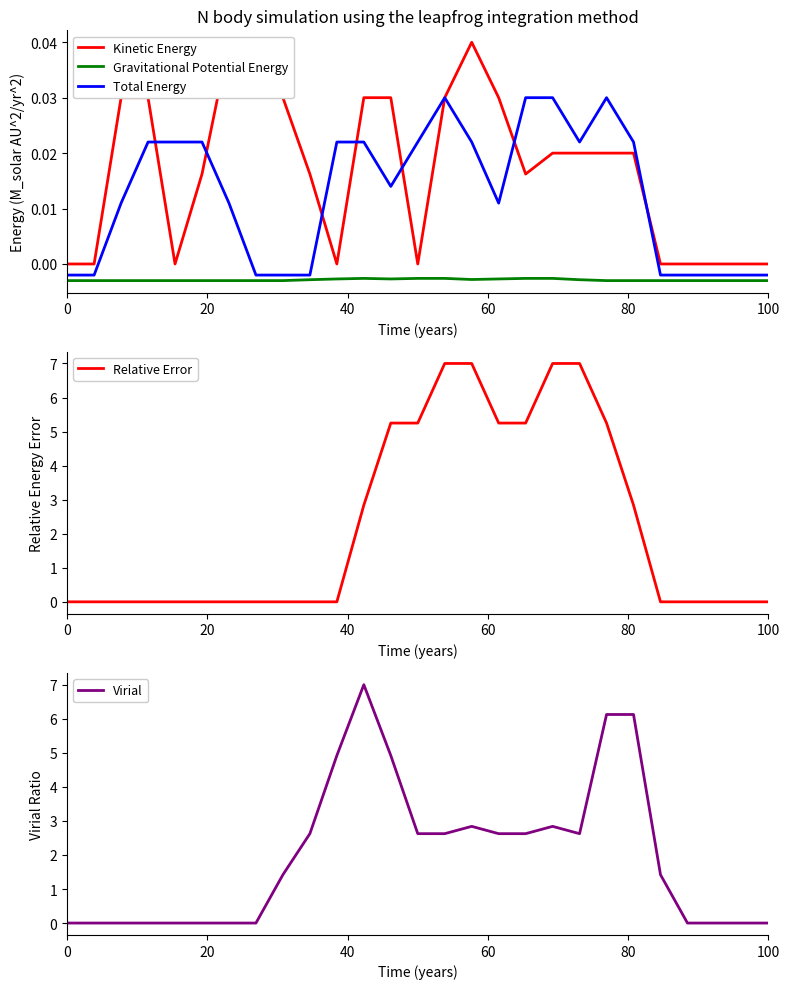

How many lines are shown in the chart?

5